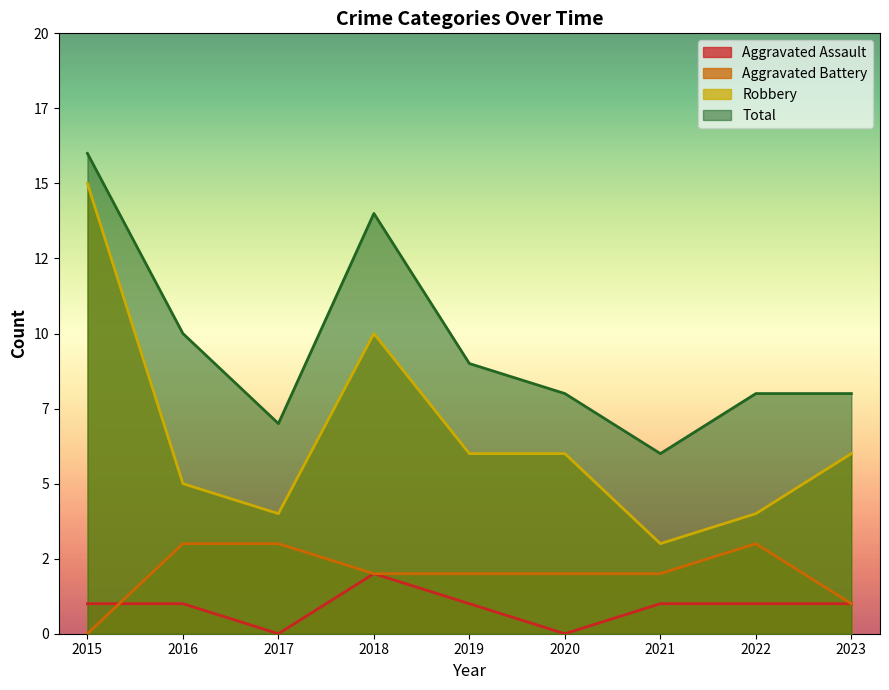

List the series in order of their peak value, highest first.

Total, Robbery, Aggravated Battery, Aggravated Assault